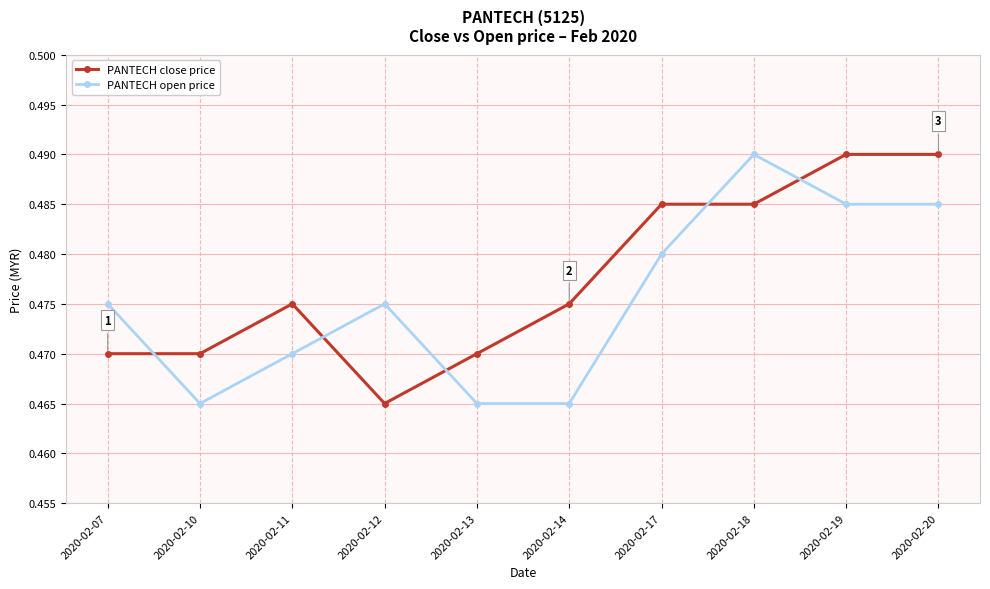

Where do PANTECH close price and PANTECH open price first cross each other?

2020-02-07 and 2020-02-10